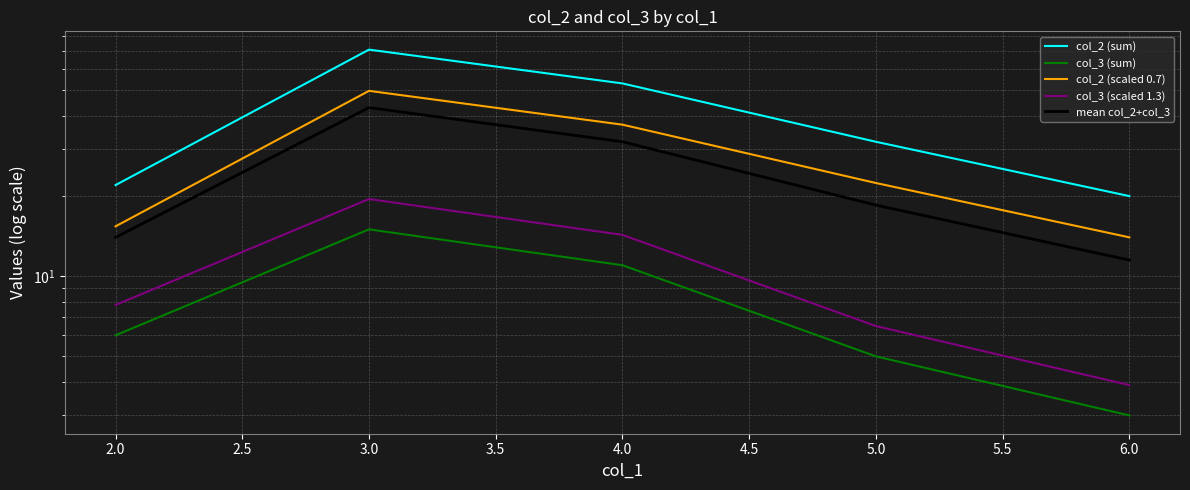

True or false: mean col_2+col_3 and col_2 (scaled 0.7) cross at least once.

False